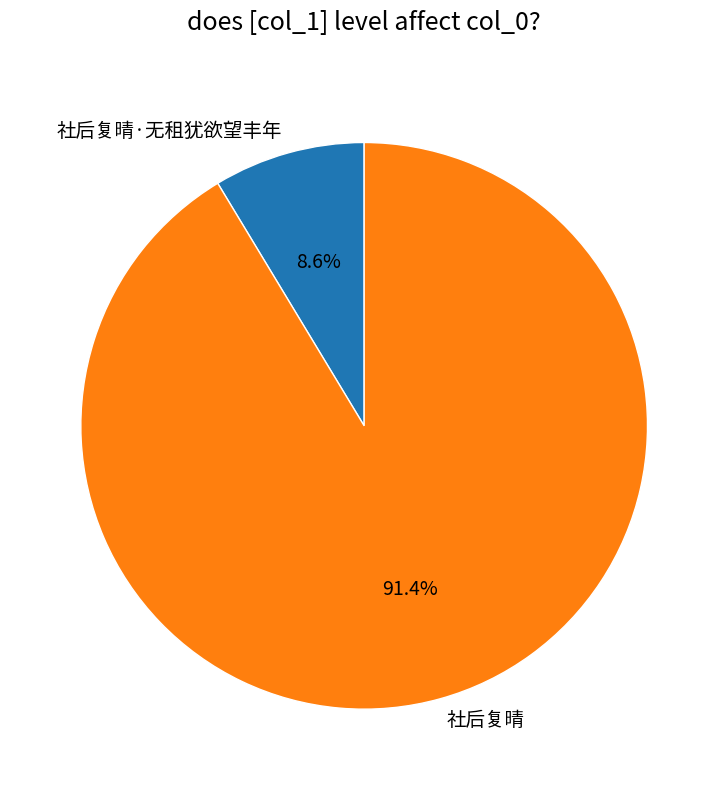

What is the largest slice in the pie chart?

社后复晴